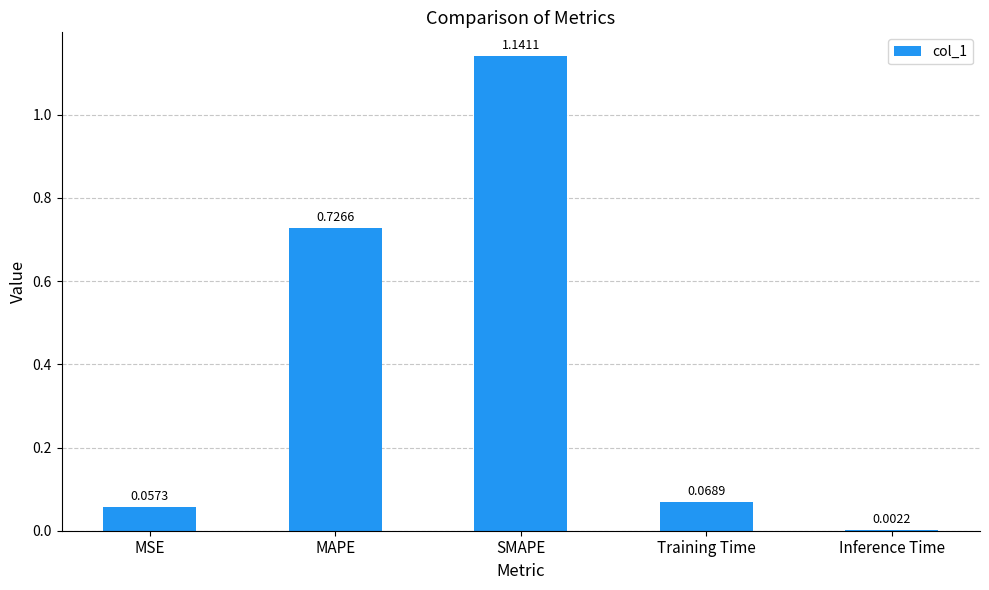

At which label is the value closest to 0?

Inference Time